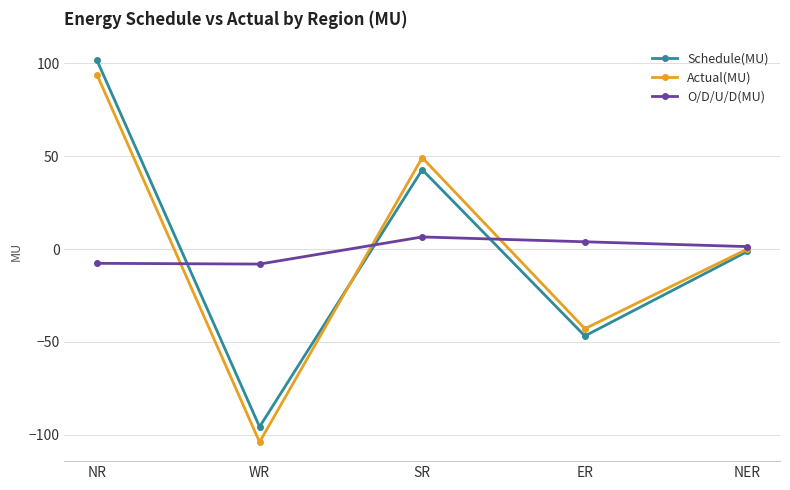

At which label does Actual(MU) reach its minimum?

WR